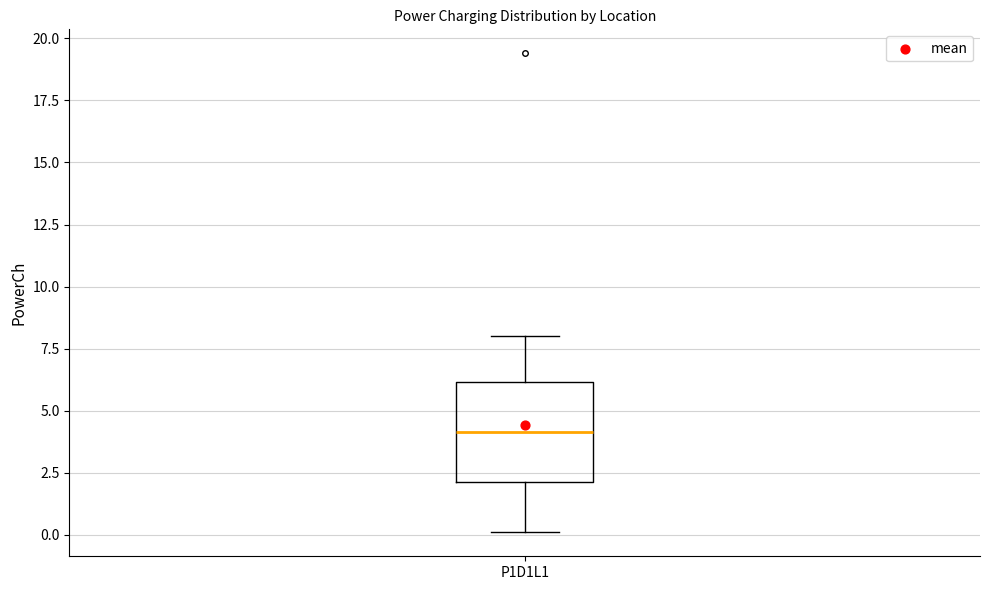

Transcribe this box plot: give where the median line is, the range the box spans, and where the two whiskers end, as read against the y-axis. The values are not printed on the chart, so give them approximately, as read against the axis.

median 4, box 2 to 6, whiskers 0 to 8